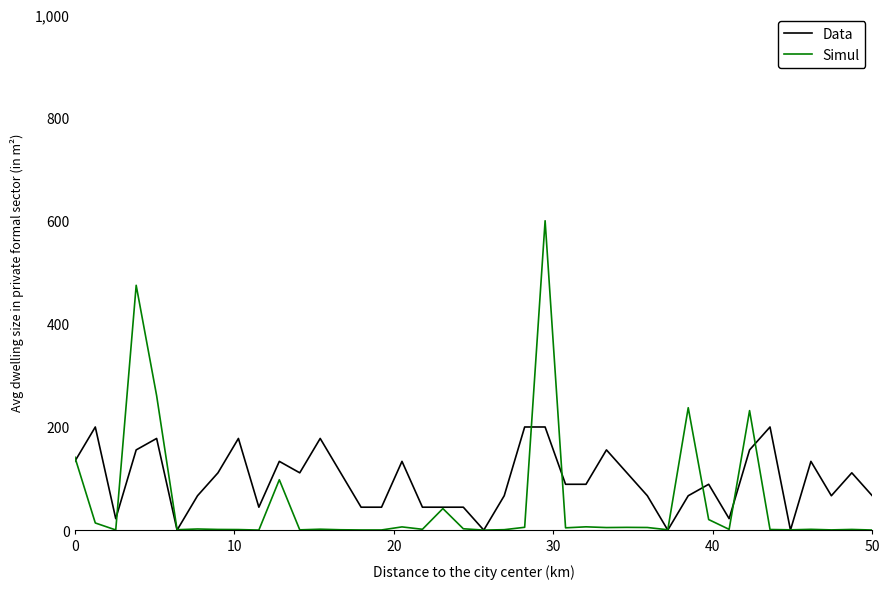

Rank the series by their maximum value, from lowest to highest.

Data, Simul